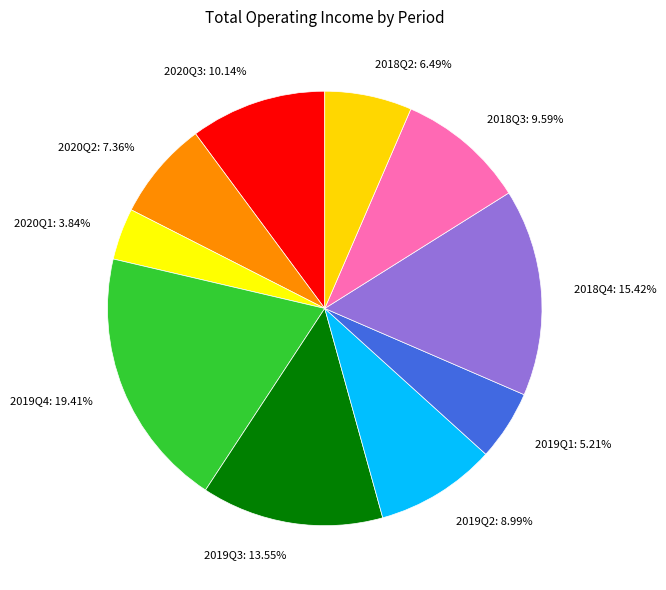

How many slices are in this pie chart?

10